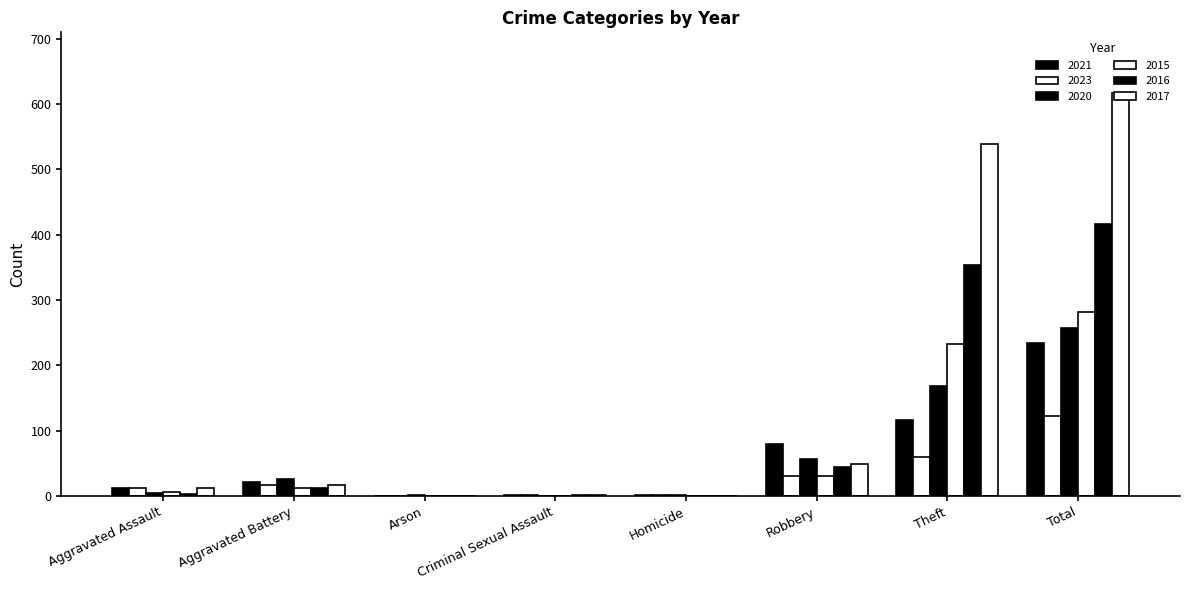

Count the number of data series in this chart.

6